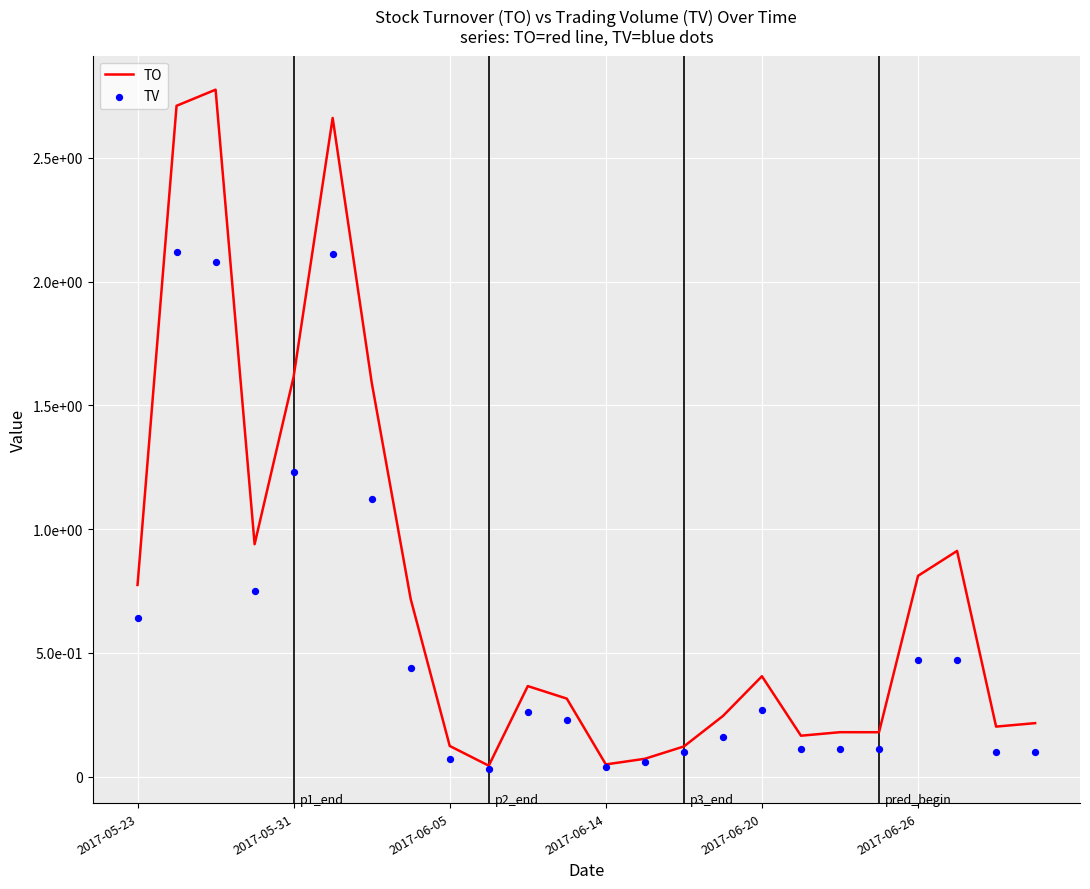

What are all the series names shown in the legend?

TO, TV